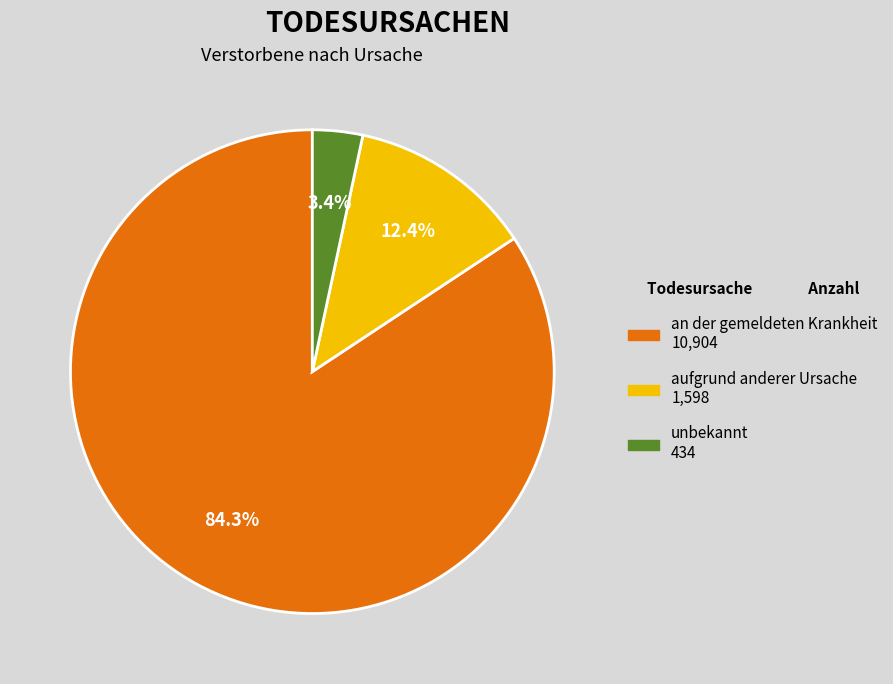

Rank the categories by value from lowest to highest.

unbekannt, aufgrund anderer Ursache, an der gemeldeten Krankheit